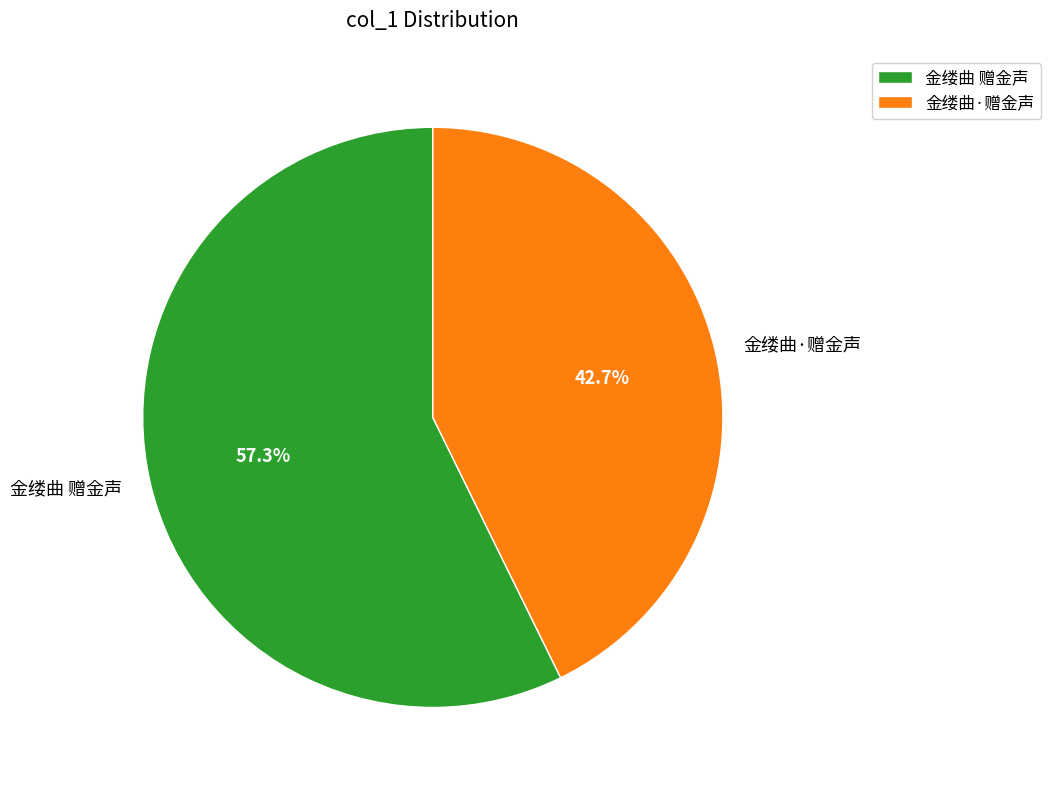

What portion of the pie excludes 金缕曲·赠金声?

57.3%